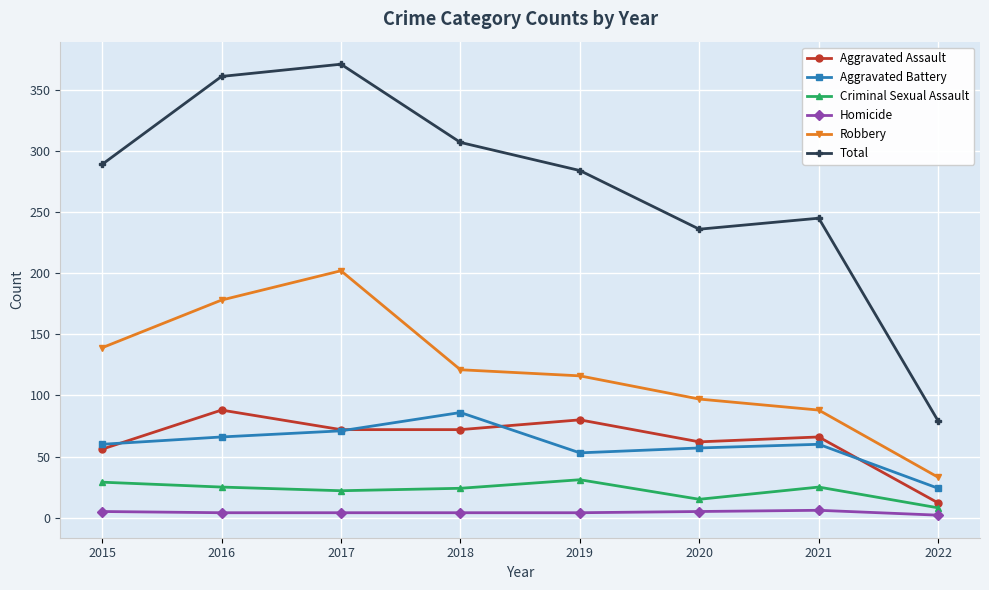

What is the value of the Robbery point at the 7th from the left?

88